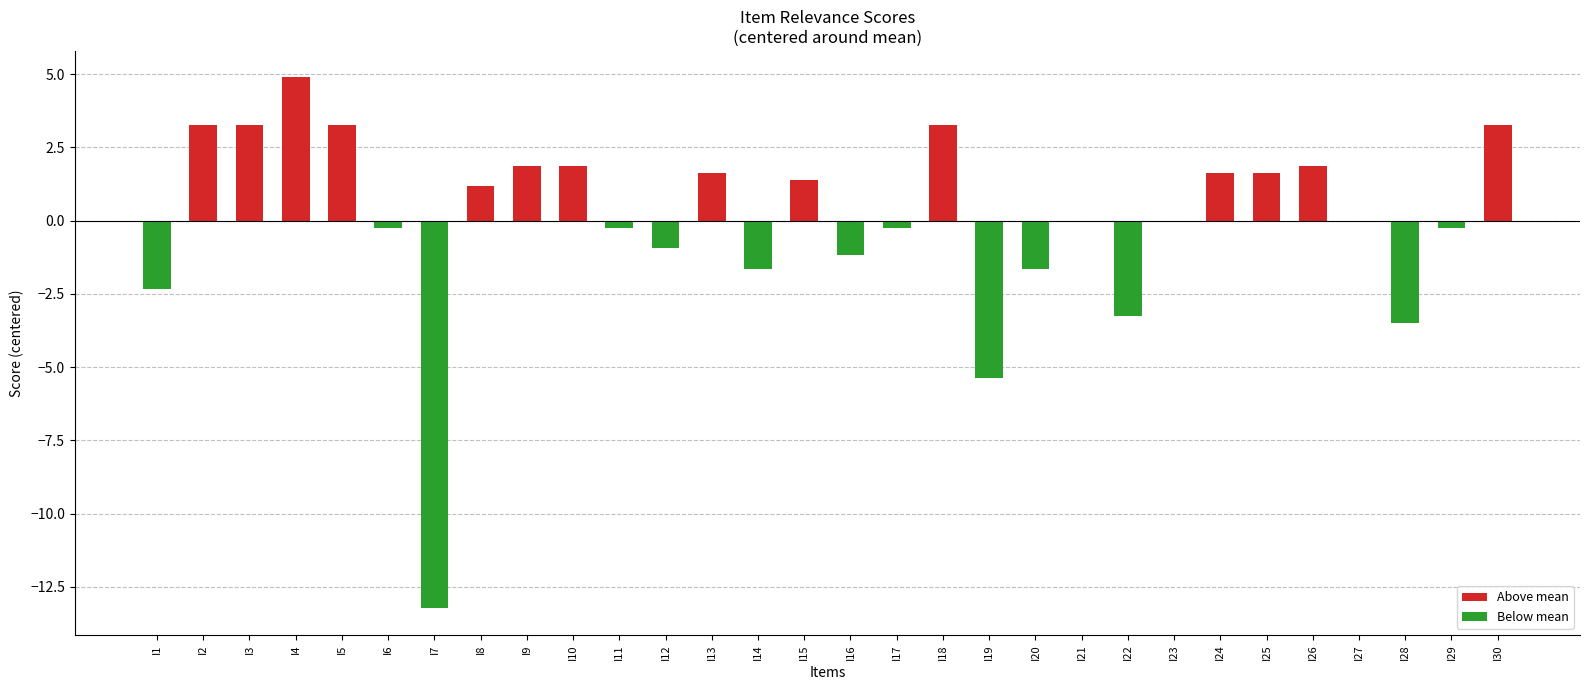

What is the change in value from I1 to I24?

+4.0